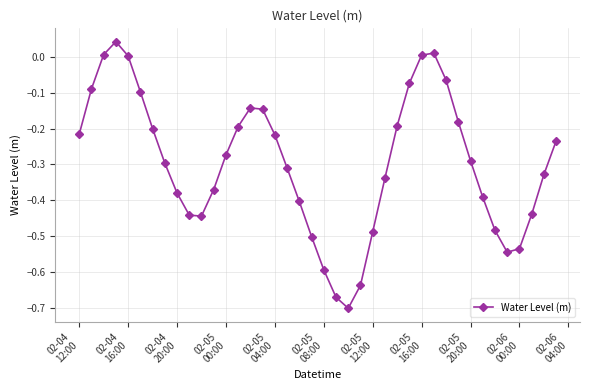

How many interior local peaks (higher than both neighbors) does the data have?

3